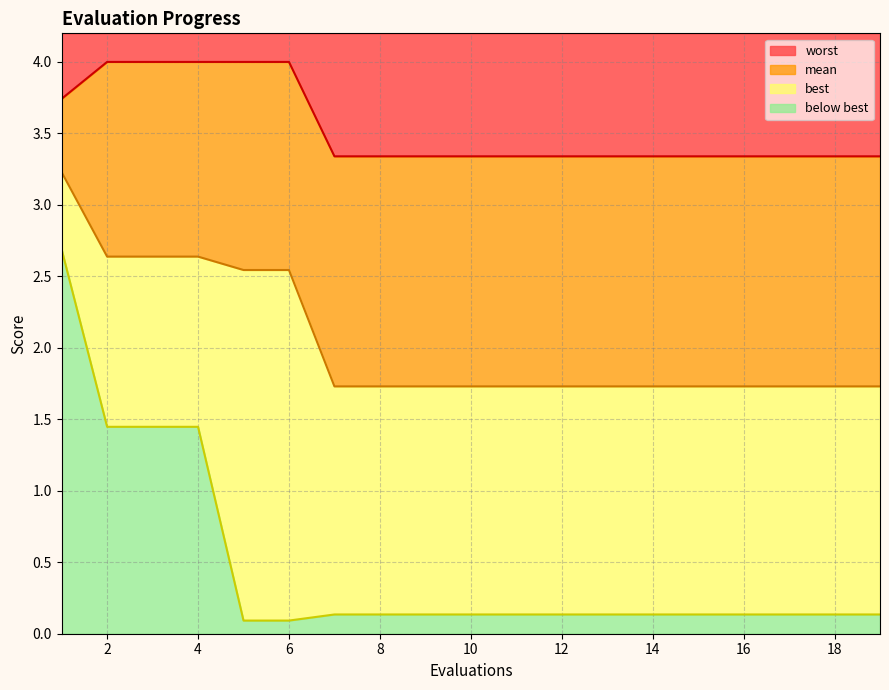

True or false: mean and worst intersect in this chart.

False